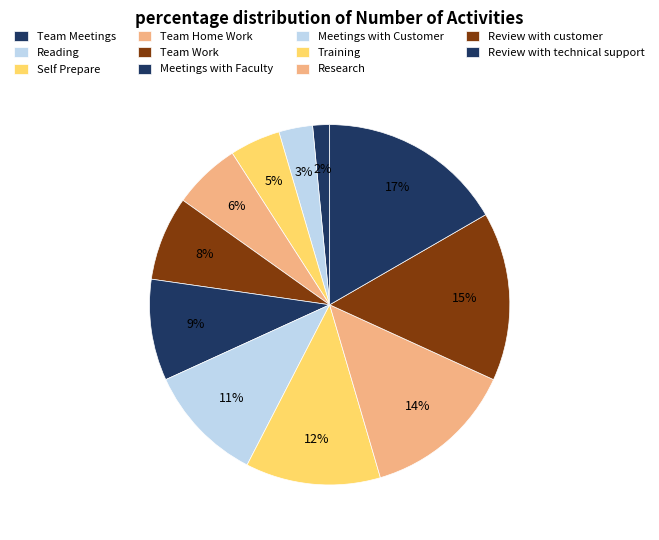

Is there a majority slice in this chart?

No